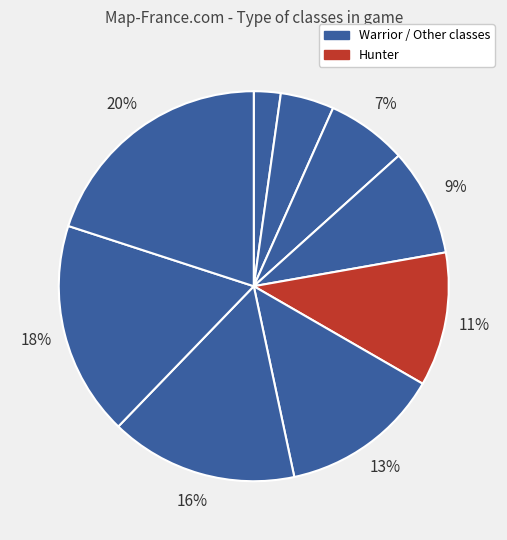

How many slices are in this pie chart?

9